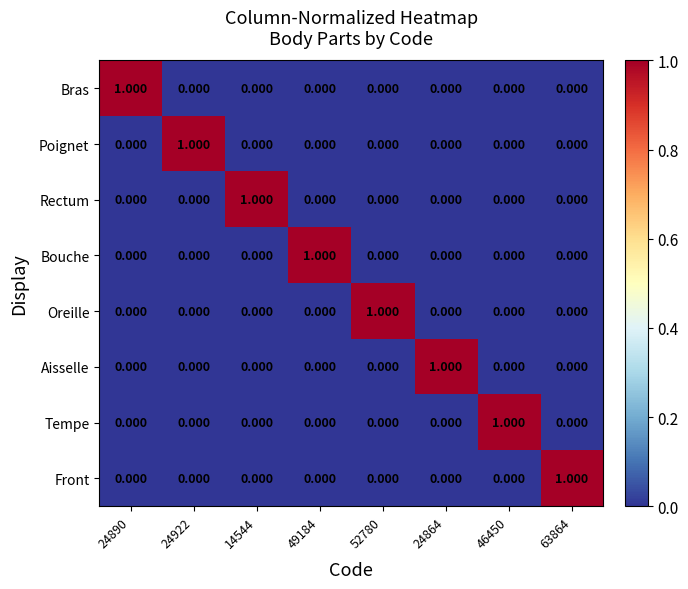

Is the value of Bras at 52780 greater than the value of Poignet at 24922?

No